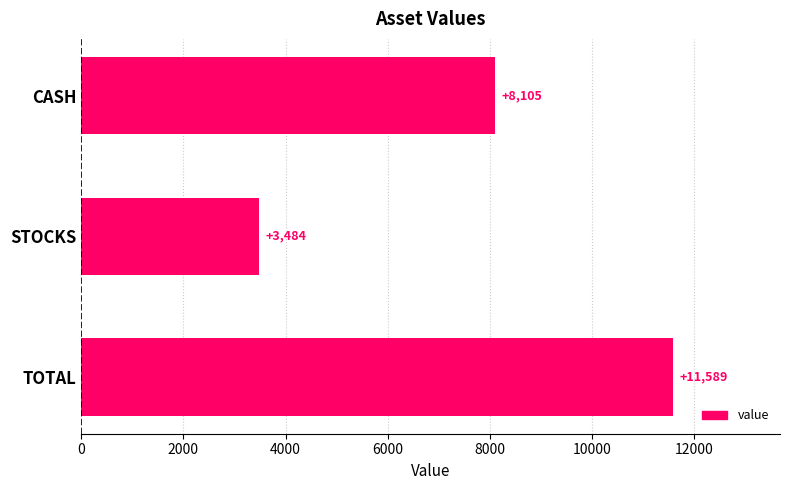

Rank the categories by value from lowest to highest.

STOCKS, CASH, TOTAL